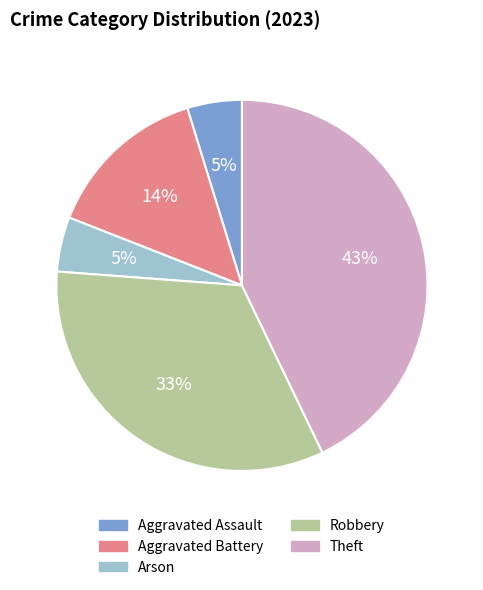

Is the sum of Theft and Robbery greater than half?

Yes